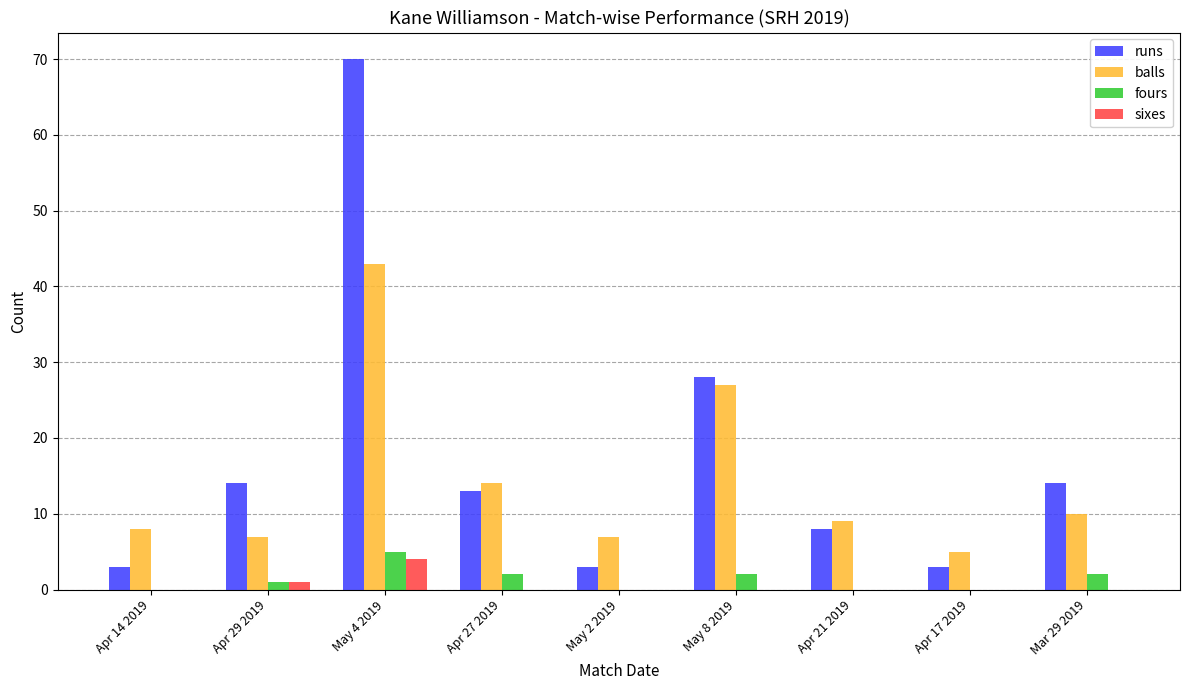

Read the sixes value at Apr 29 2019.

1